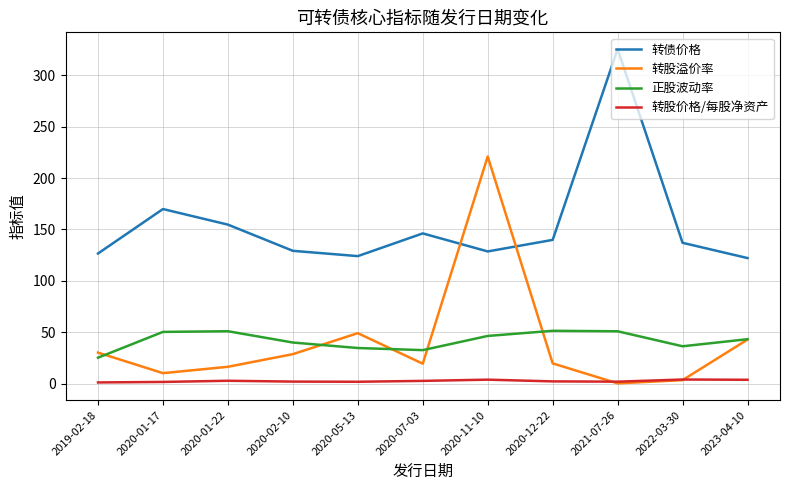

What are all the series names shown in the legend?

转债价格, 转股溢价率, 正股波动率, 转股价格/每股净资产